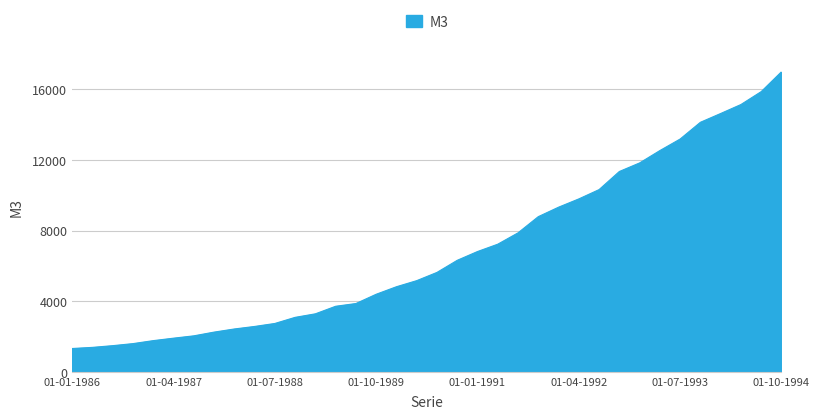

What is the minimum value shown in the chart?

1320